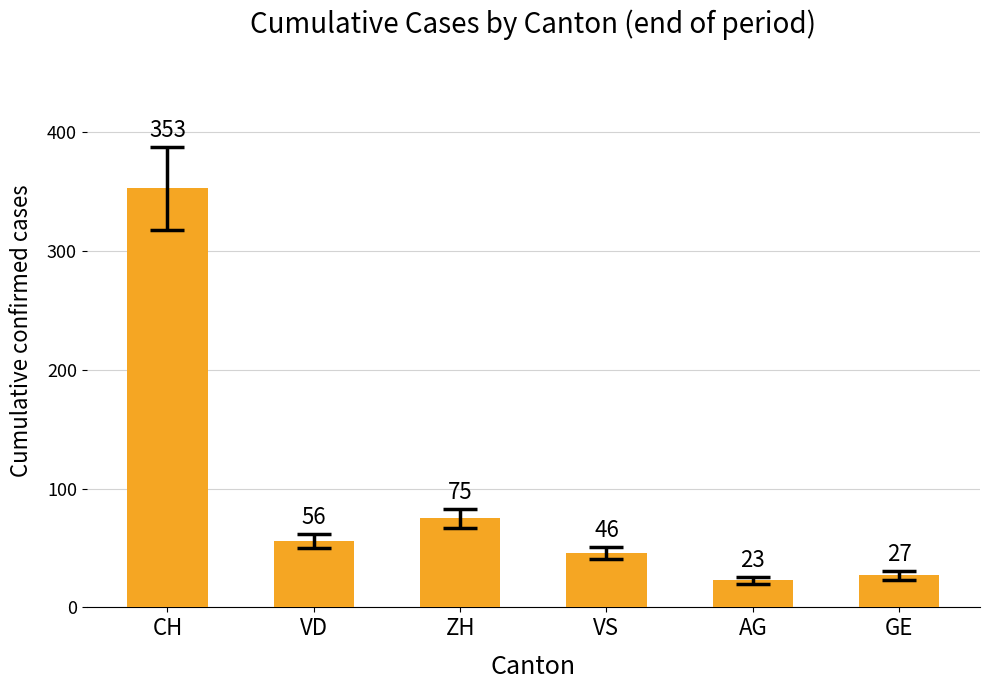

What is the difference between the maximum and minimum values?

330